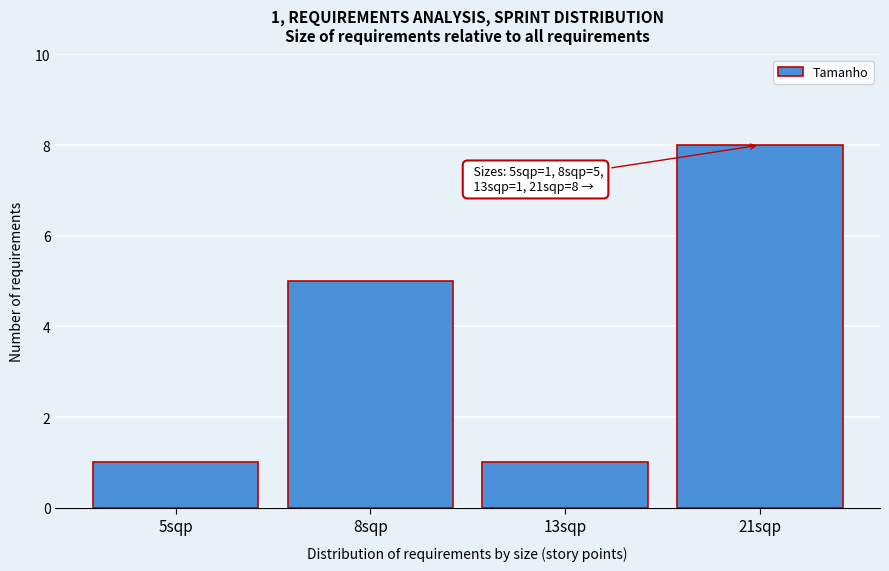

Reading left to right, what are all the values shown in this chart?

5sqp=1	8sqp=5	13sqp=1	21sqp=8